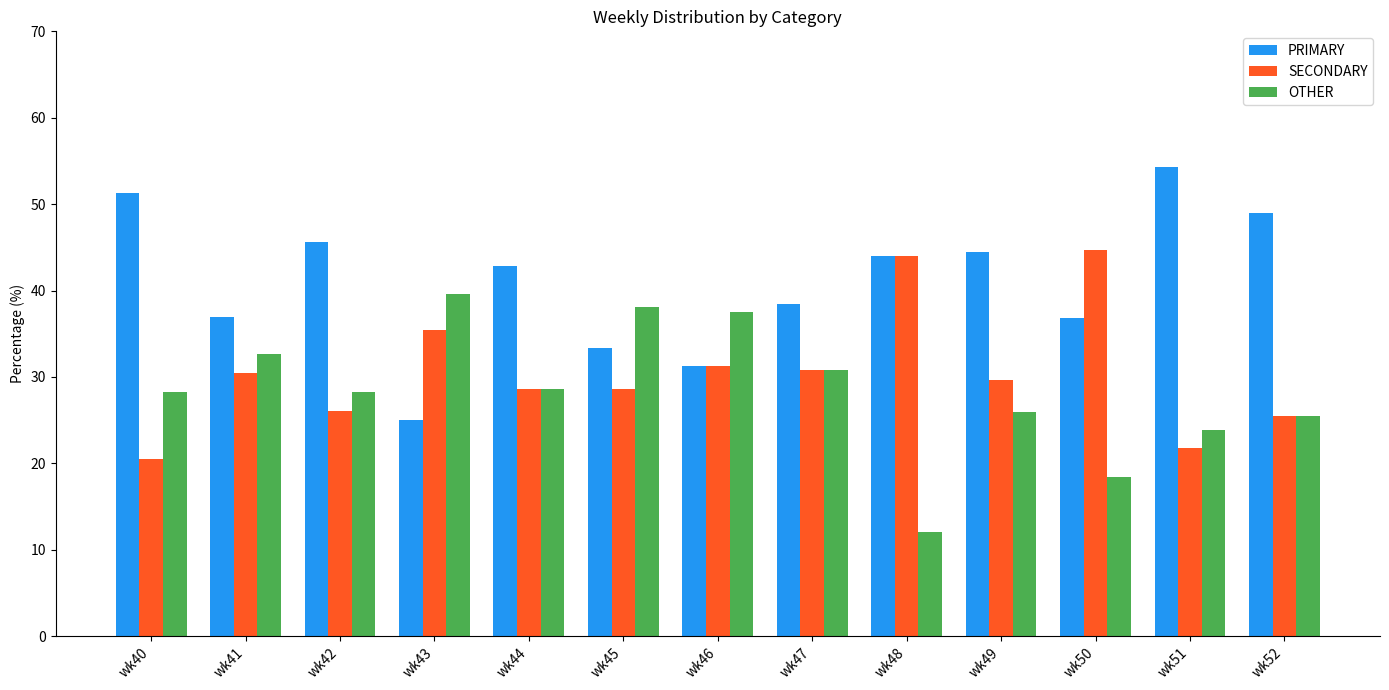

What is the approximate value of SECONDARY at wk52?

25.5